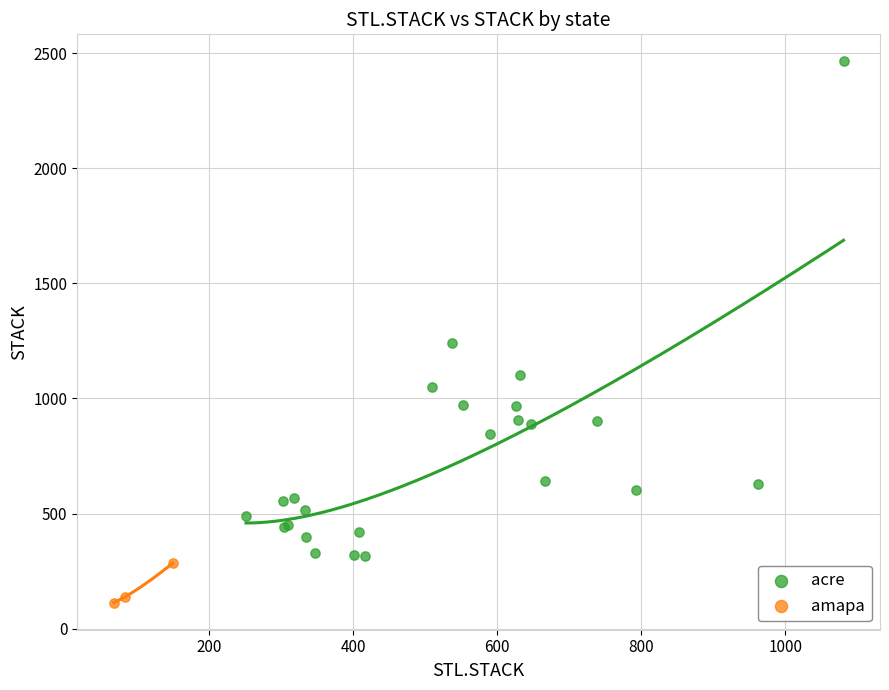

Which series reaches the maximum Y coordinate?

acre